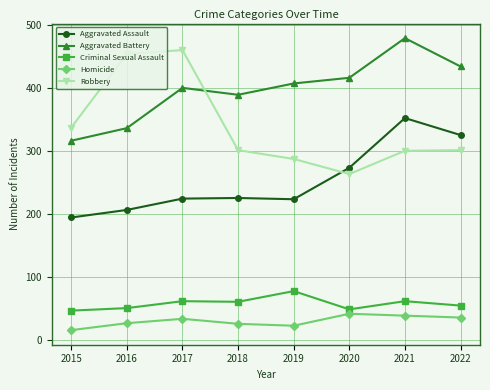

True or false: Aggravated Battery and Criminal Sexual Assault intersect in this chart.

False